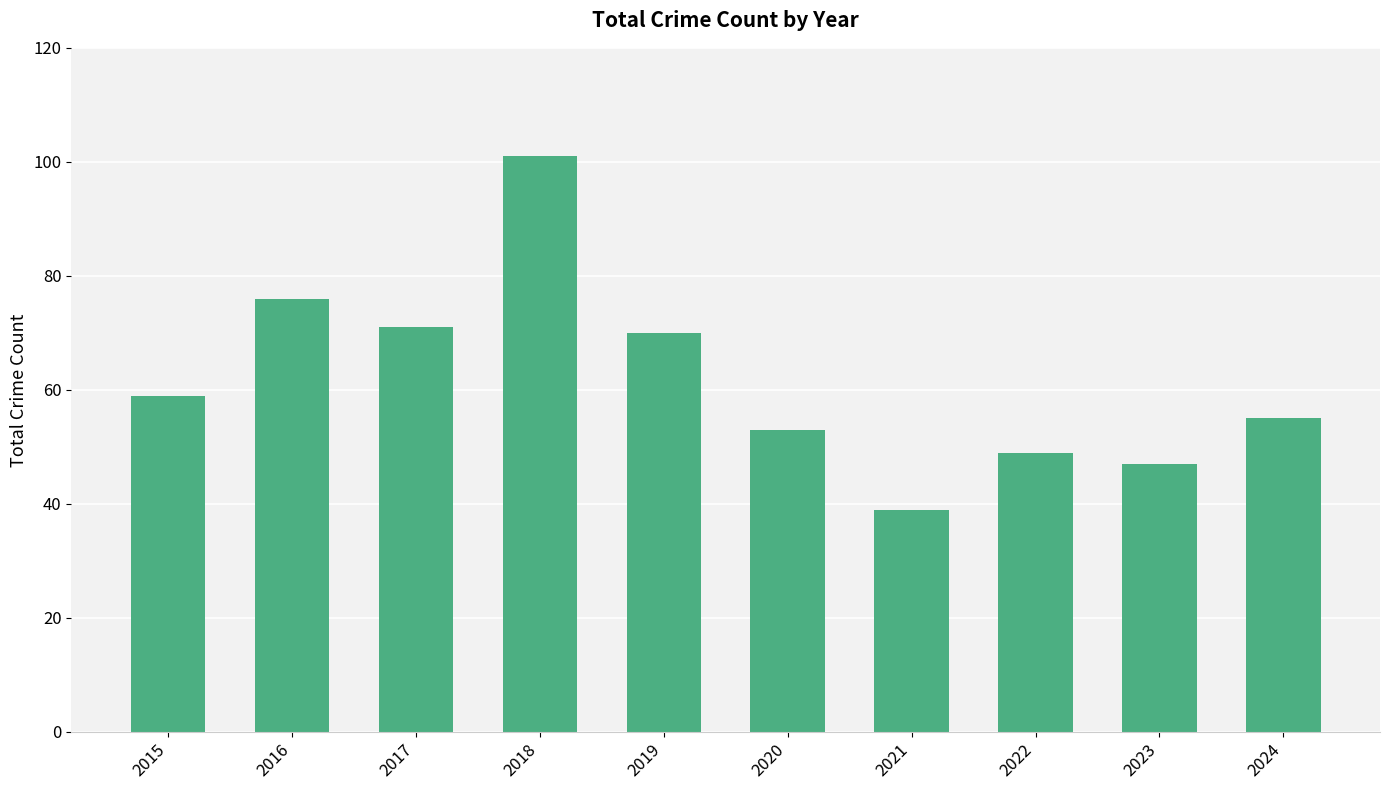

Reading left to right, list all the values displayed in this chart.

2015=59	2016=76	2017=71	2018=101	2019=70	2020=53	2021=39	2022=49	2023=47	2024=55